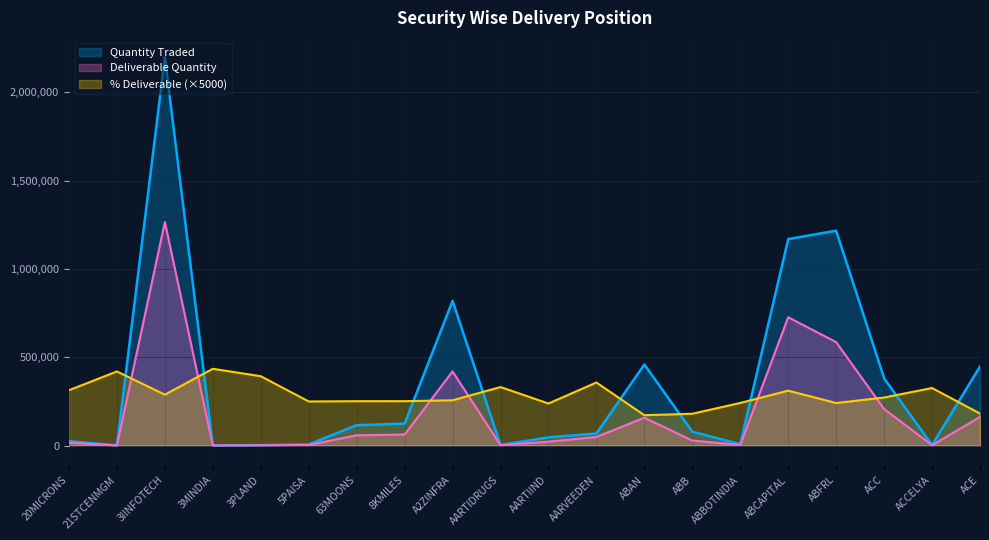

Reading right to left, list all the values displayed in this chart.

Quantity Traded: ACE=447237.0	ACCELYA=2684.0	ACC=380794.0	ABFRL=1216486.0	ABCAPITAL=1169122.0	ABBOTINDIA=7334.0	ABB=78452.0	ABAN=458629.0	AARVEEDEN=67964.0	AARTIIND=46226.0	AARTIDRUGS=3083.0	A2ZINFRA=819168.0	8KMILES=124110.0	63MOONS=115267.0	5PAISA=6338.0	3PLAND=1987.0	3MINDIA=428.0	3IINFOTECH=2198315.0	21STCENMGM=677.0	20MICRONS=25018.0
Deliverable Quantity: ACE=162010.0	ACCELYA=1748.0	ACC=206969.0	ABFRL=585527.0	ABCAPITAL=726328.0	ABBOTINDIA=3537.0	ABB=28236.0	ABAN=157539.0	AARVEEDEN=48514.0	AARTIIND=22005.0	AARTIDRUGS=2042.0	A2ZINFRA=419591.0	8KMILES=62353.0	63MOONS=57884.0	5PAISA=3163.0	3PLAND=1560.0	3MINDIA=372.0	3IINFOTECH=1265701.0	21STCENMGM=568.0	20MICRONS=15672.0
% Deliverable: ACE=181100.0	ACCELYA=325650.0	ACC=271750.0	ABFRL=240650.0	ABCAPITAL=310650.0	ABBOTINDIA=241150.0	ABB=179950.0	ABAN=171750.0	AARVEEDEN=356900.0	AARTIIND=238000.0	AARTIDRUGS=331150.0	A2ZINFRA=256100.0	8KMILES=251200.0	63MOONS=251100.0	5PAISA=249550.0	3PLAND=392550.0	3MINDIA=434600.0	3IINFOTECH=287900.0	21STCENMGM=419500.0	20MICRONS=313200.0